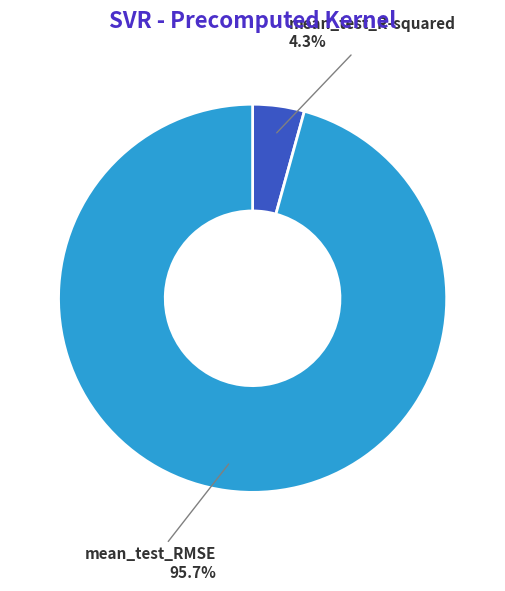

How many slices are in this pie chart?

2